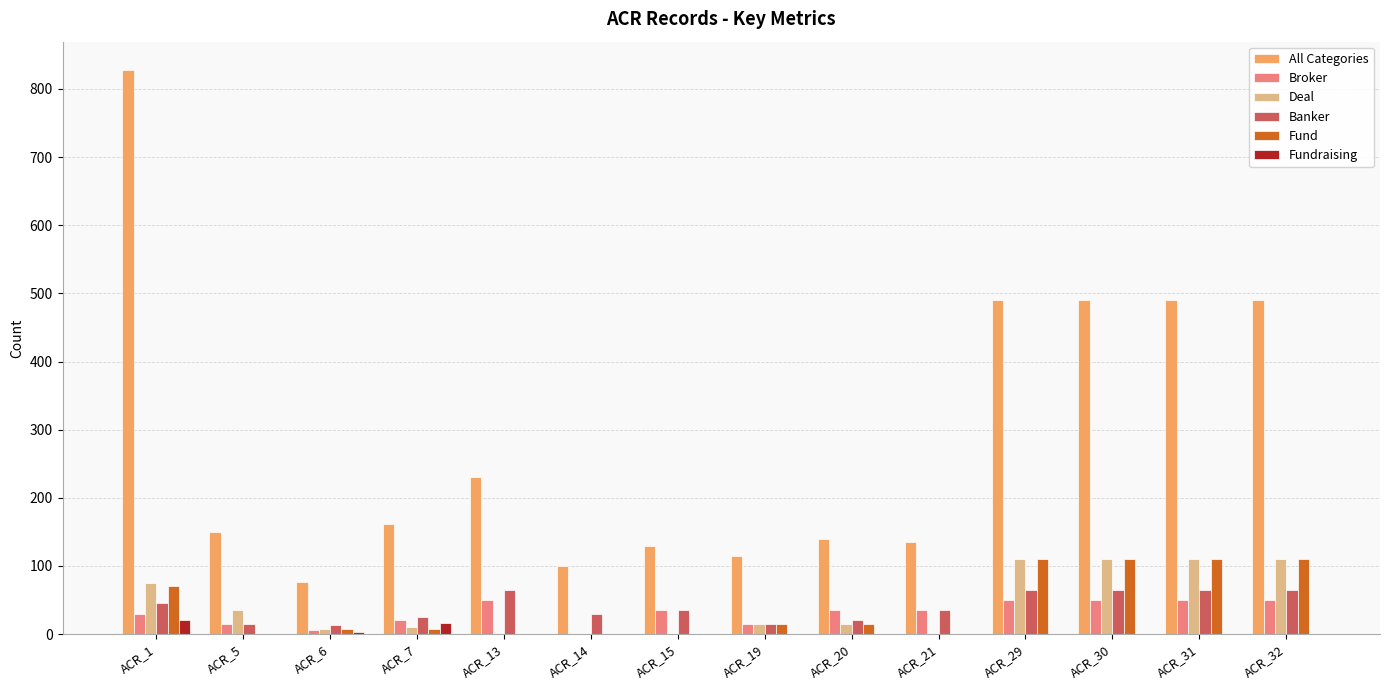

What is the sum of all All Categories values?

4027